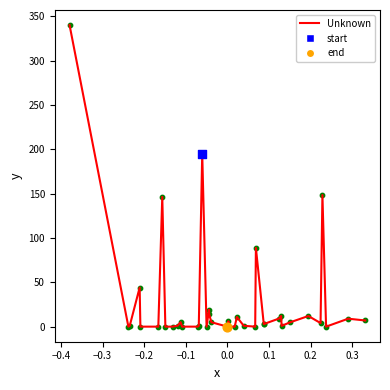

How many lines are shown in the chart?

1